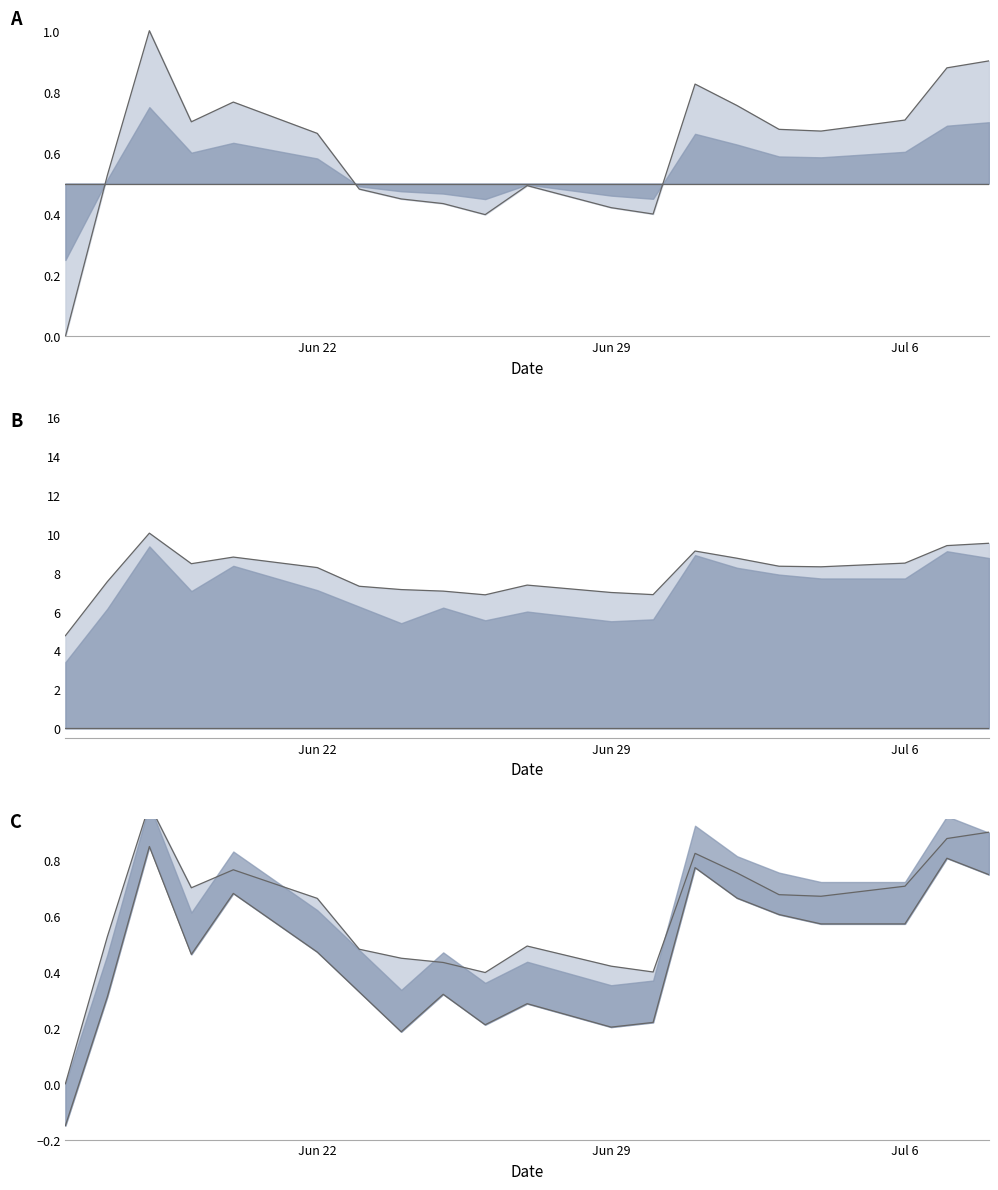

True or false: Upper and Lower intersect in this chart.

False